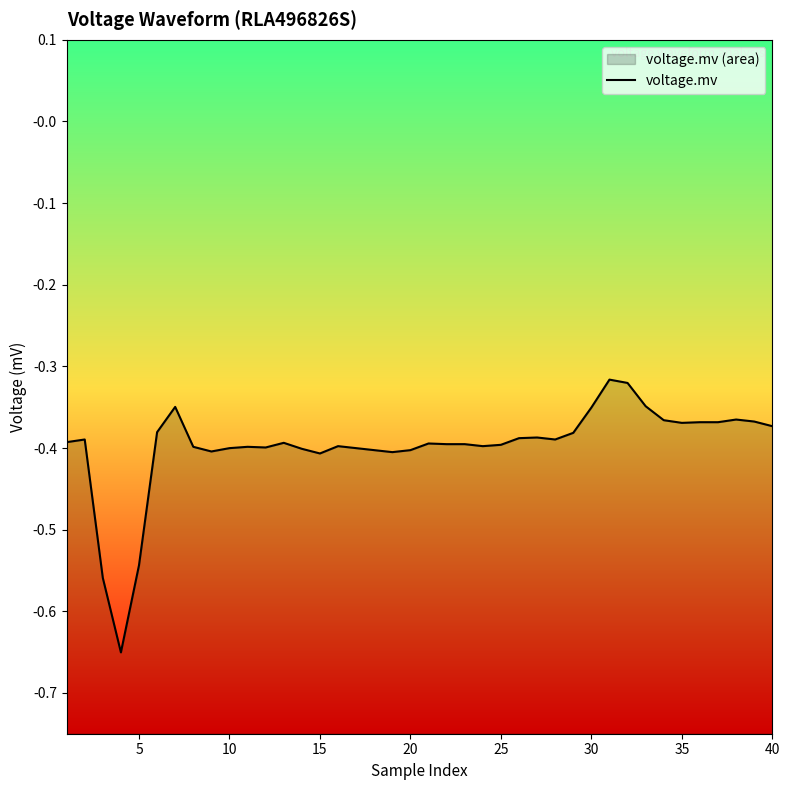

Reading left to right, list all the values displayed in this chart.

-0.4	-0.4	-0.6	-0.7	-0.5	-0.4	-0.3	-0.4	-0.4	-0.4	-0.4	-0.4	-0.4	-0.4	-0.4	-0.4	-0.4	-0.4	-0.4	-0.4	-0.4	-0.4	-0.4	-0.4	-0.4	-0.4	-0.4	-0.4	-0.4	-0.4	-0.3	-0.3	-0.3	-0.4	-0.4	-0.4	-0.4	-0.4	-0.4	-0.4